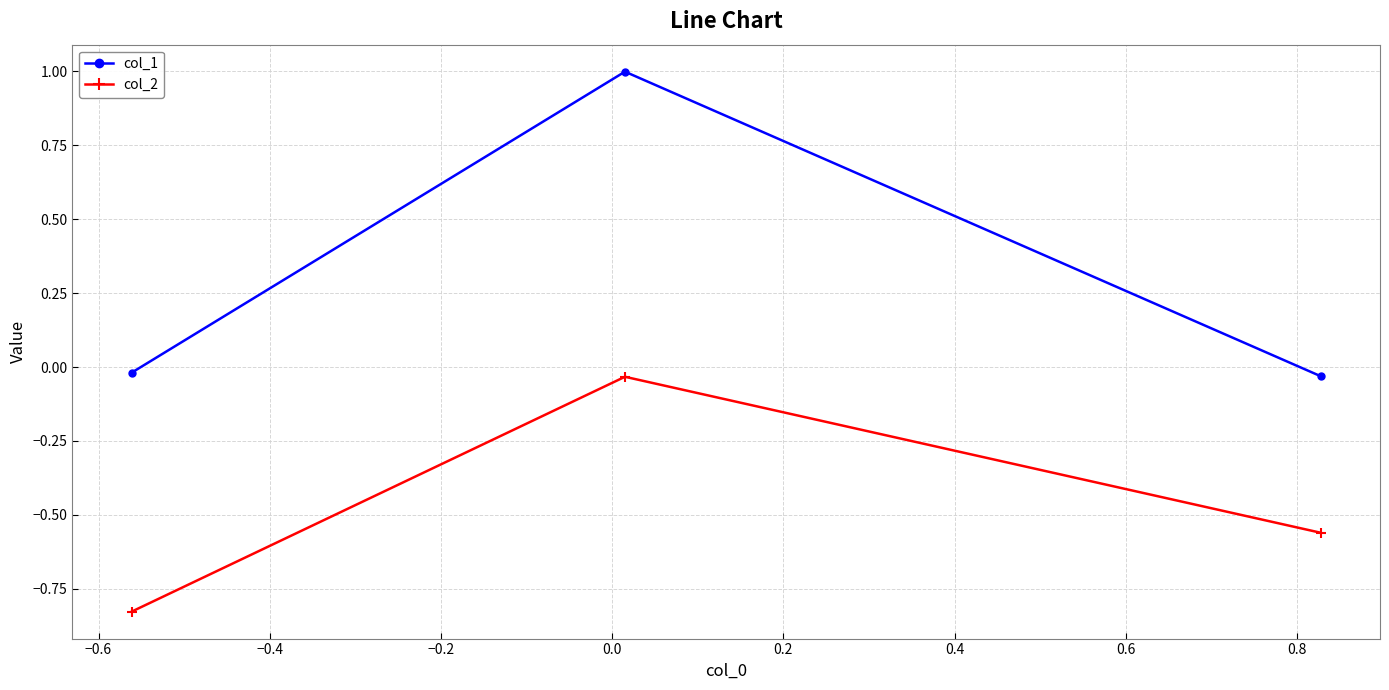

Which series has the widest spread of values?

col_1